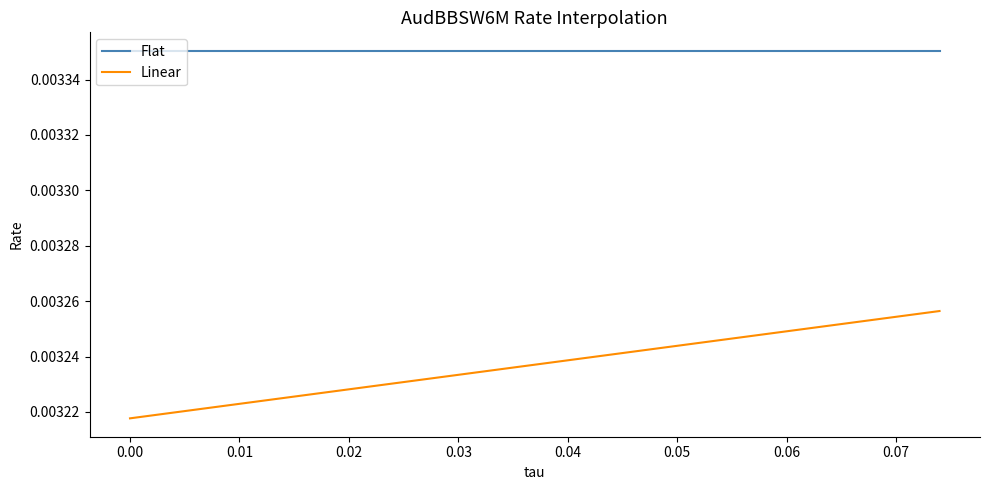

Which series has the widest spread of values?

Linear